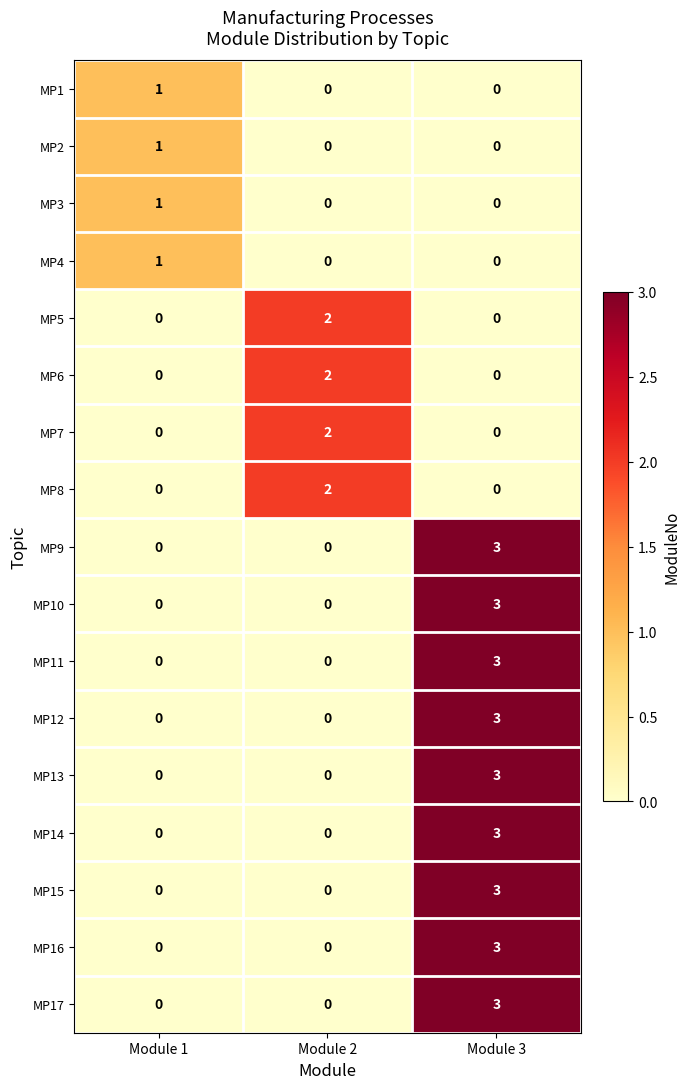

Which label corresponds to the largest value in the chart?

Module 3